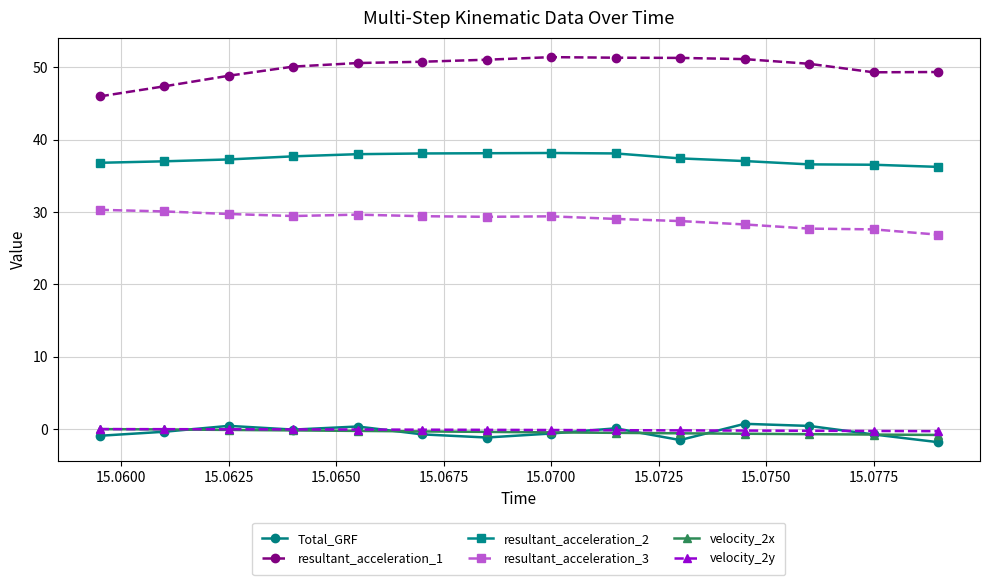

Which series has the largest total across all categories?

resultant_acceleration_1